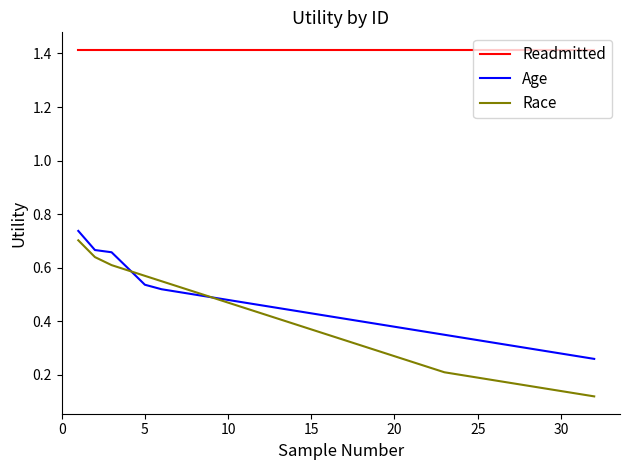

True or false: Readmitted and Age cross at least once.

False